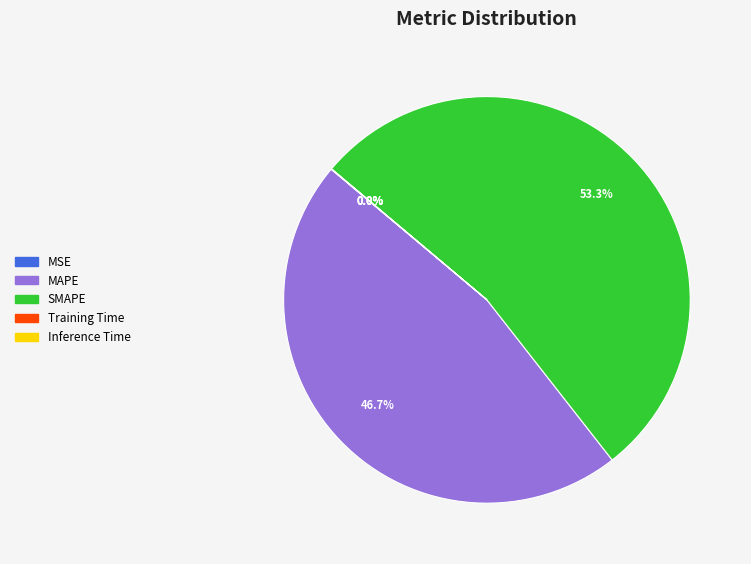

Is it true that MAPE is 52% of the pie?

False